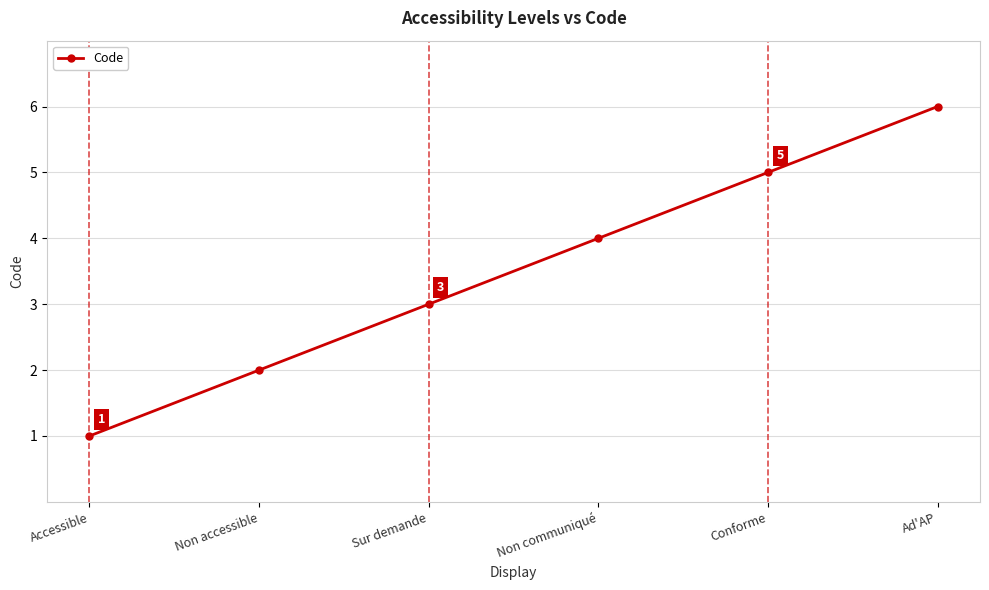

What is the label of the 4th point from the left?

Non communiqué